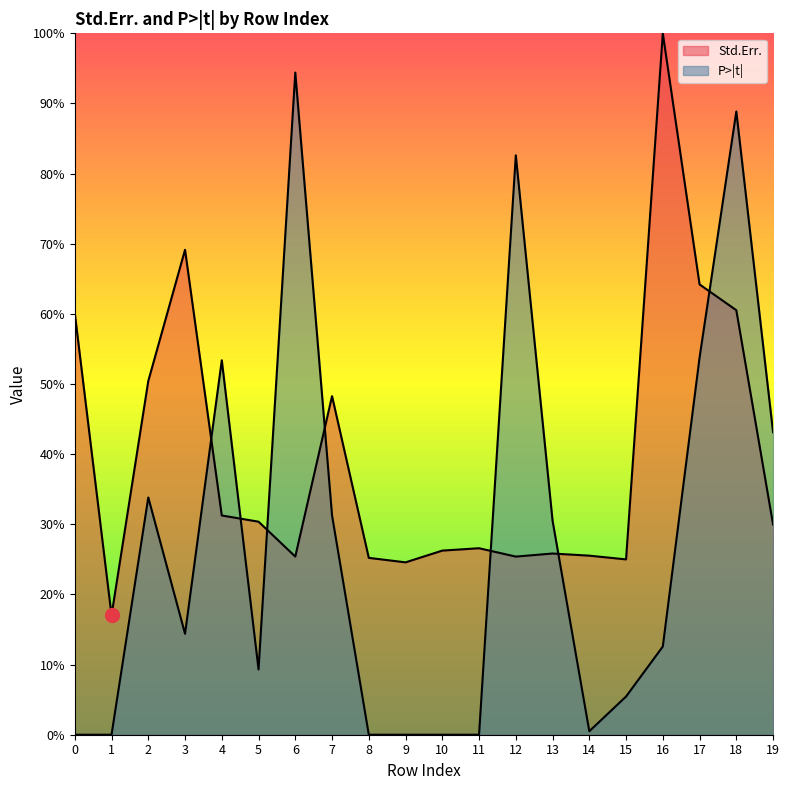

Rank the series by their average value, from highest to lowest.

Std.Err., P>|t|